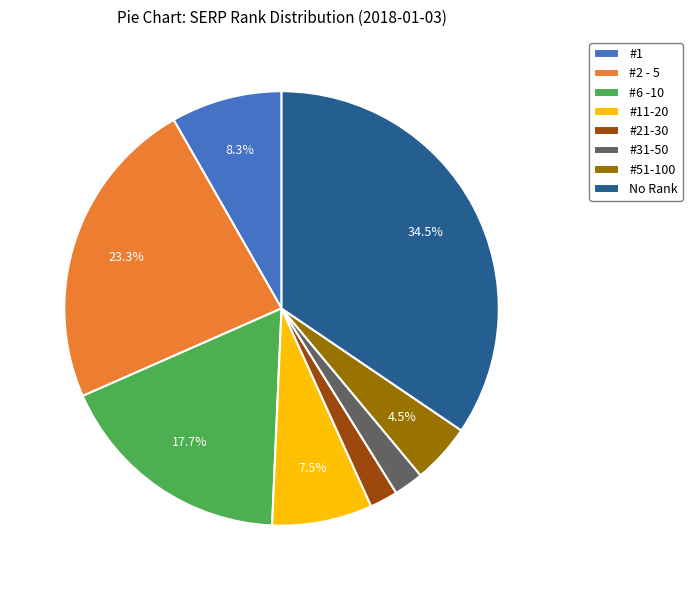

True or false: #21-30 accounts for 2% of the total.

True